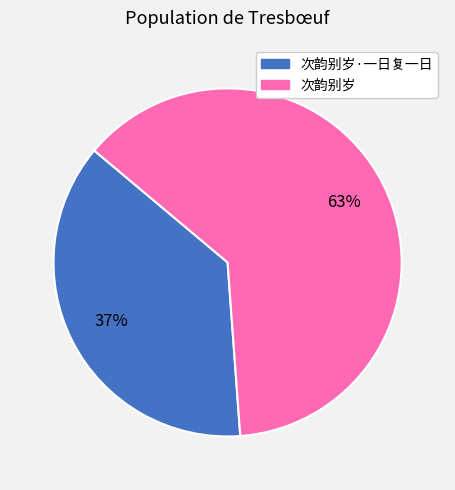

Does any single category account for the majority?

Yes